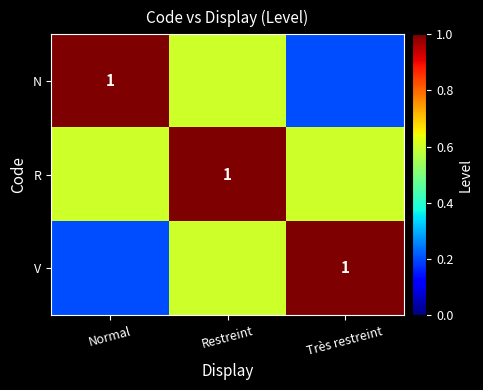

Which category has the lowest value in the N series?

Très restreint